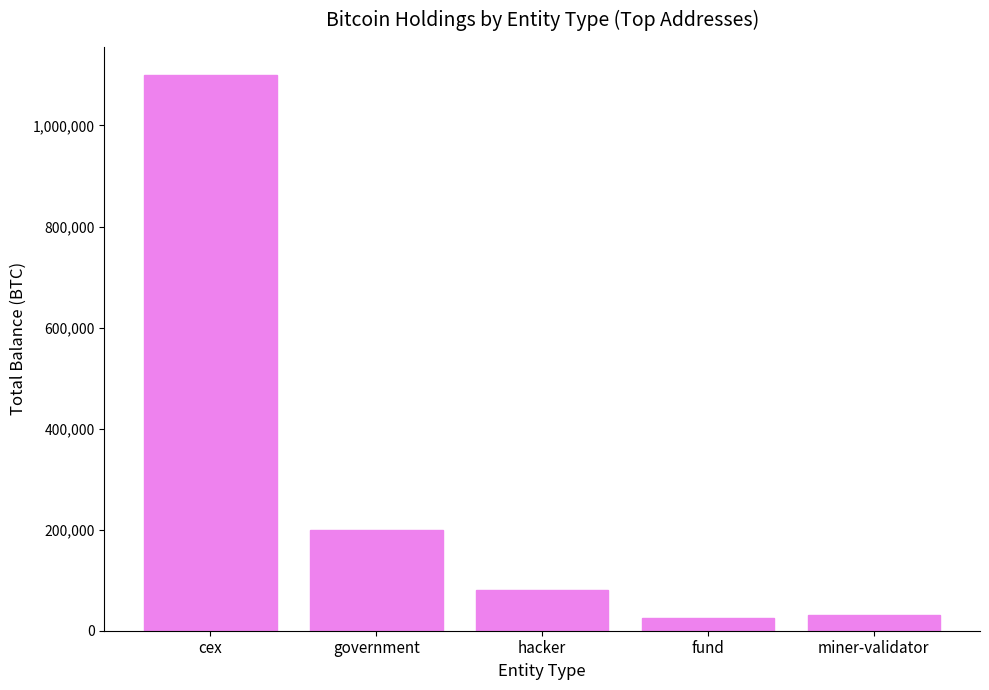

How many values are below 79957?

2